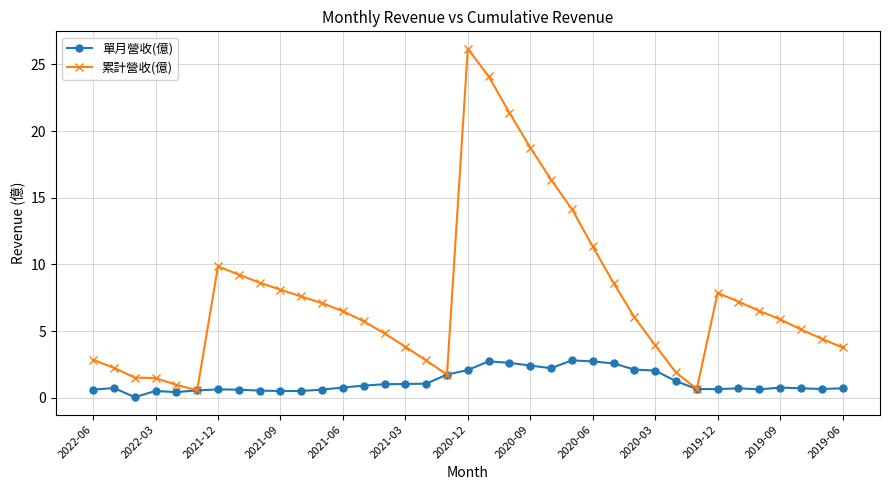

True or false: 單月營收(億) has more than 1 interior local peaks.

True